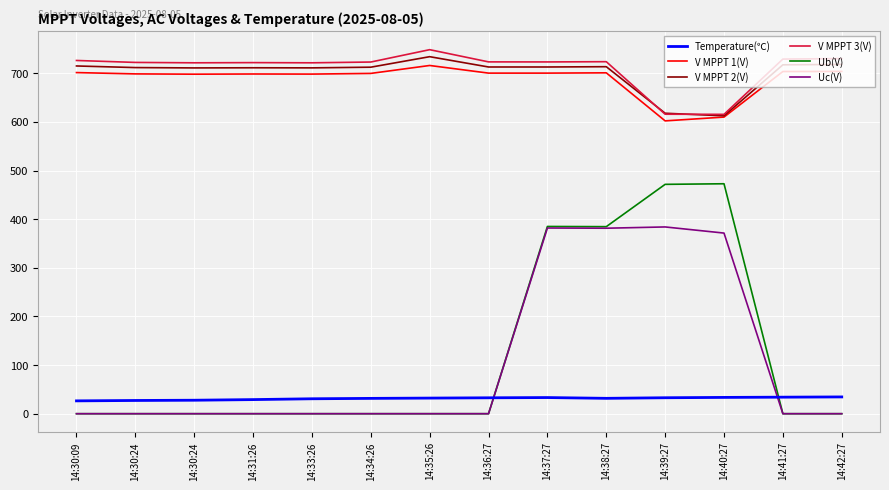

Between 14:35:26 and 14:39:27, which series saw the biggest shift?

Ub(V)